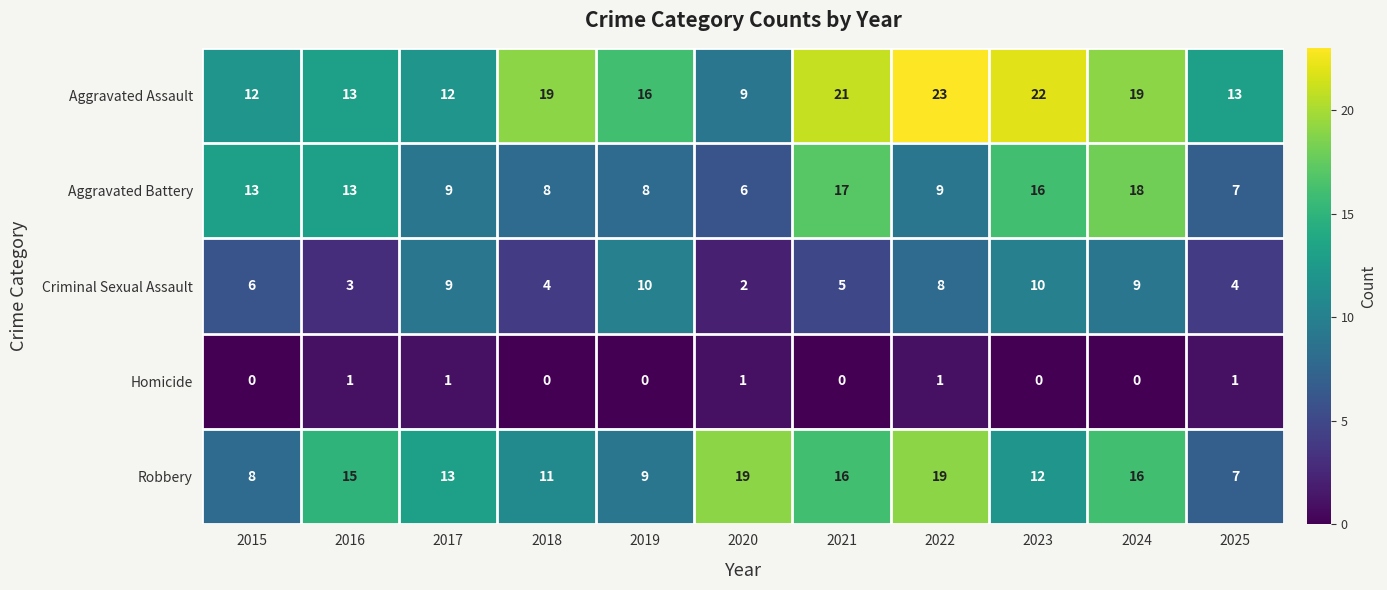

List the series in order of their peak value, lowest first.

Homicide, Criminal Sexual Assault, Aggravated Battery, Robbery, Aggravated Assault